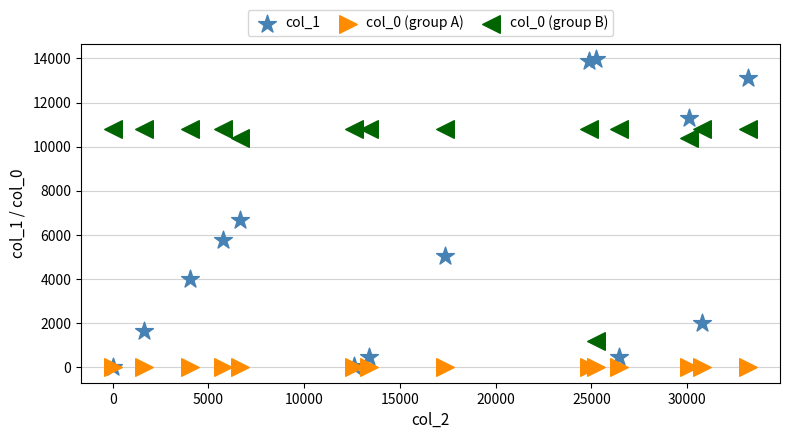

Across all series, what Y value is closest to 6987?

6676